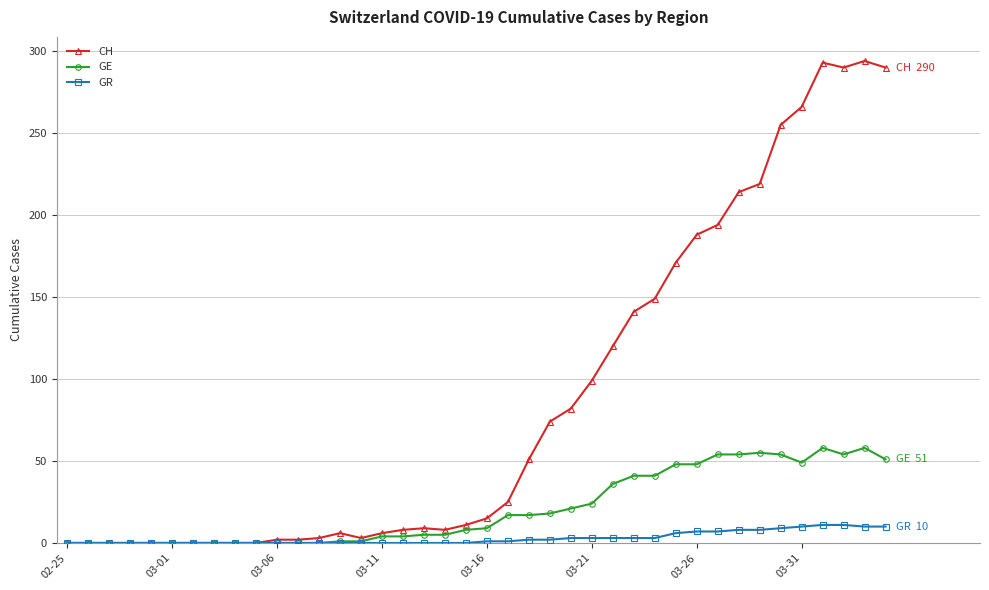

Which series has the largest range (max minus min)?

CH